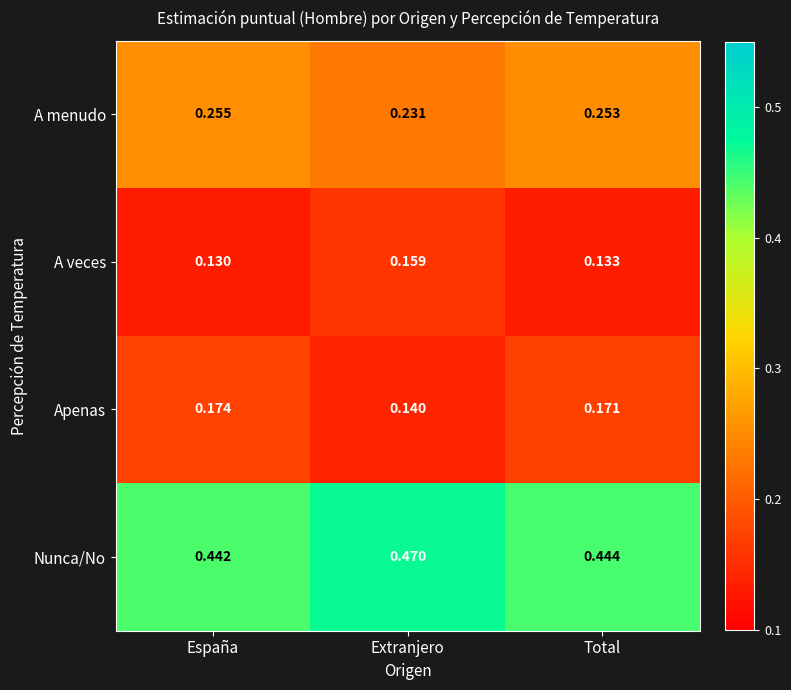

Rank the series at España from lowest to highest value.

A veces, Apenas, A menudo, Nunca/No